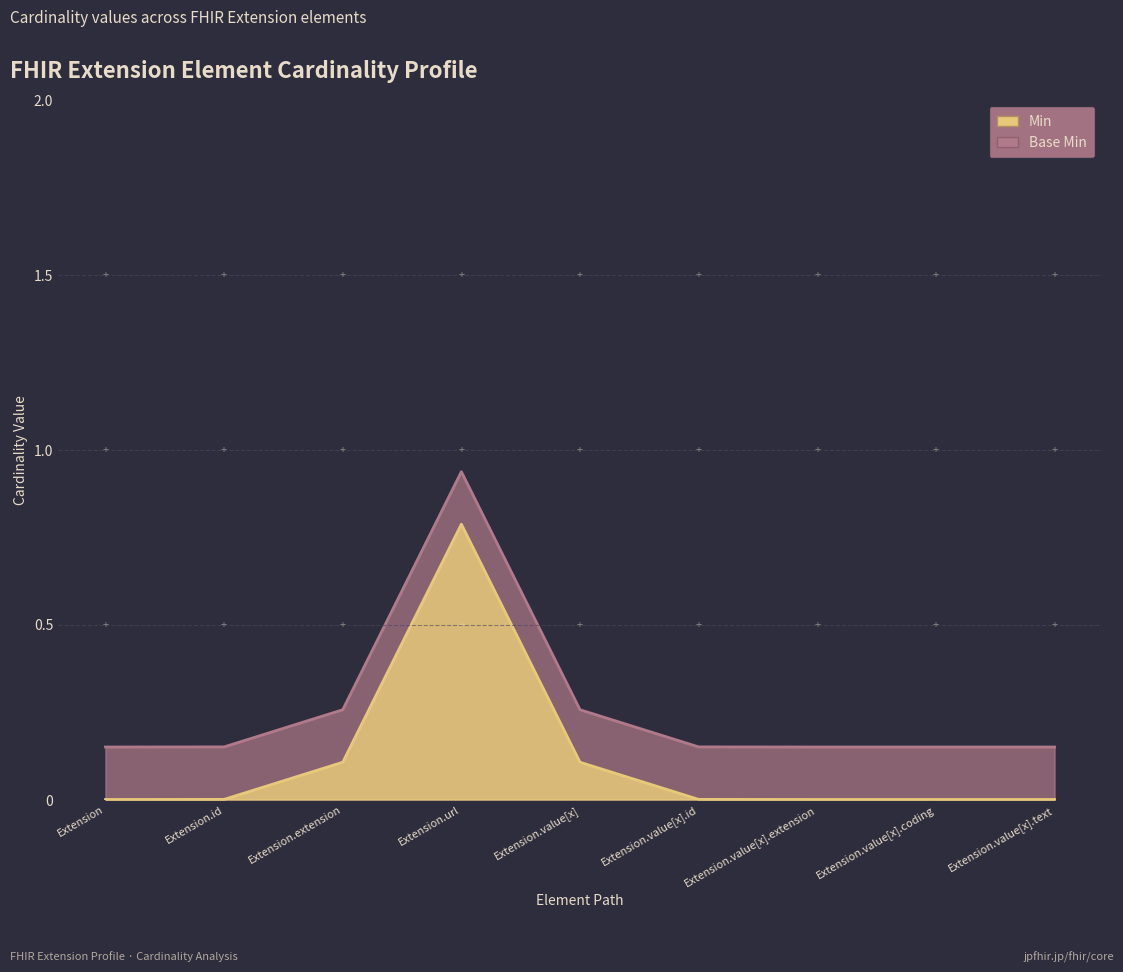

Rank the series at Extension.value[x].id from lowest to highest value.

Min, Base Min